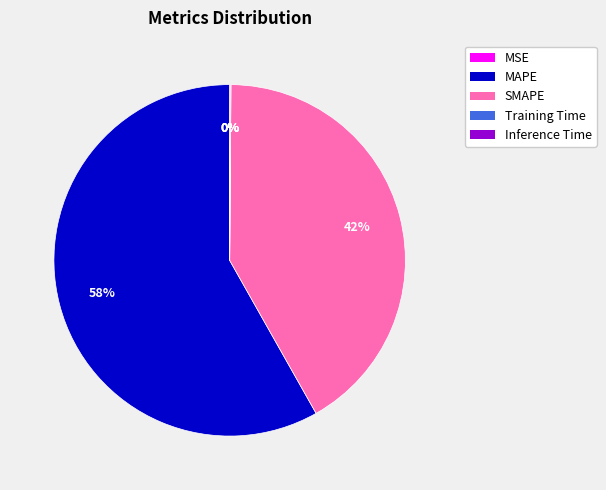

Is MAPE the majority of the pie?

Yes